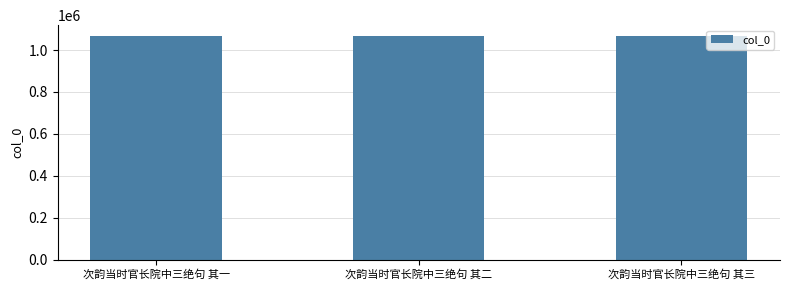

What is the smallest value displayed?

1065494